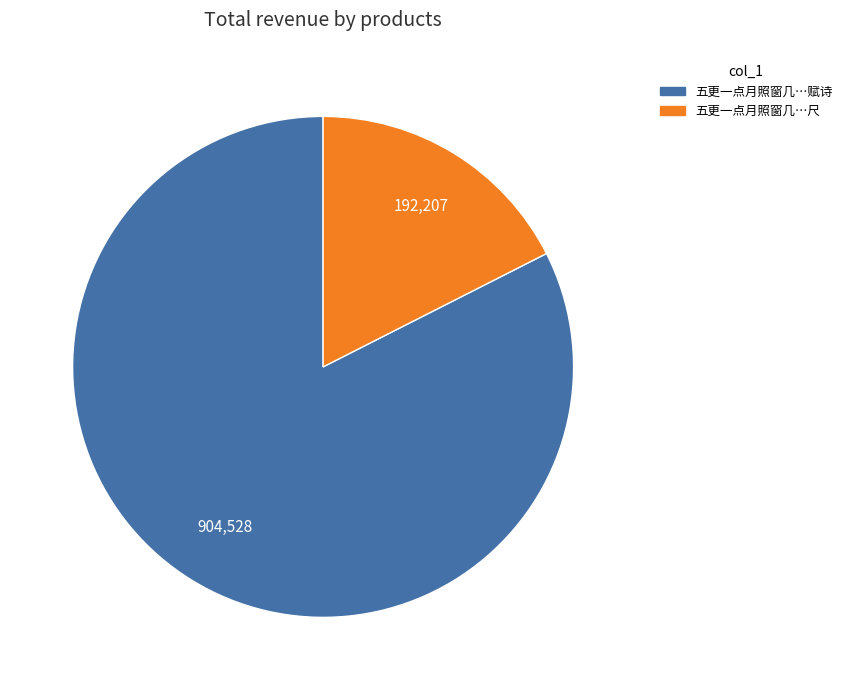

Does any single category account for the majority?

Yes